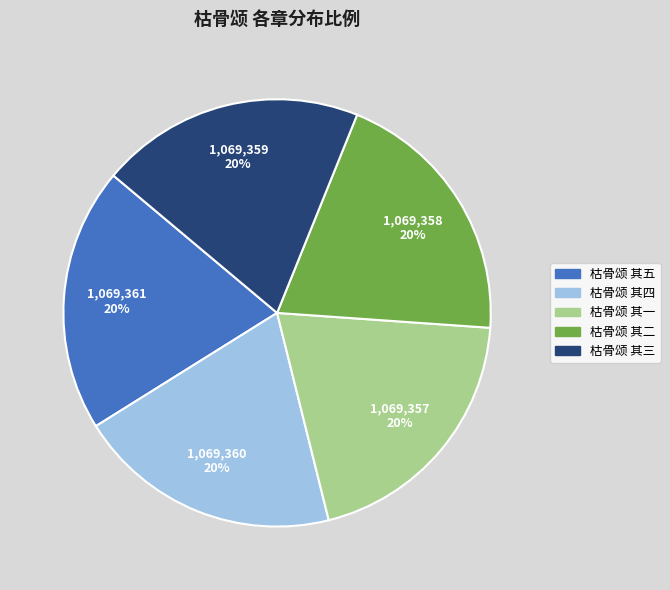

Is it true that 枯骨颂 其一 is 20% of the pie?

True